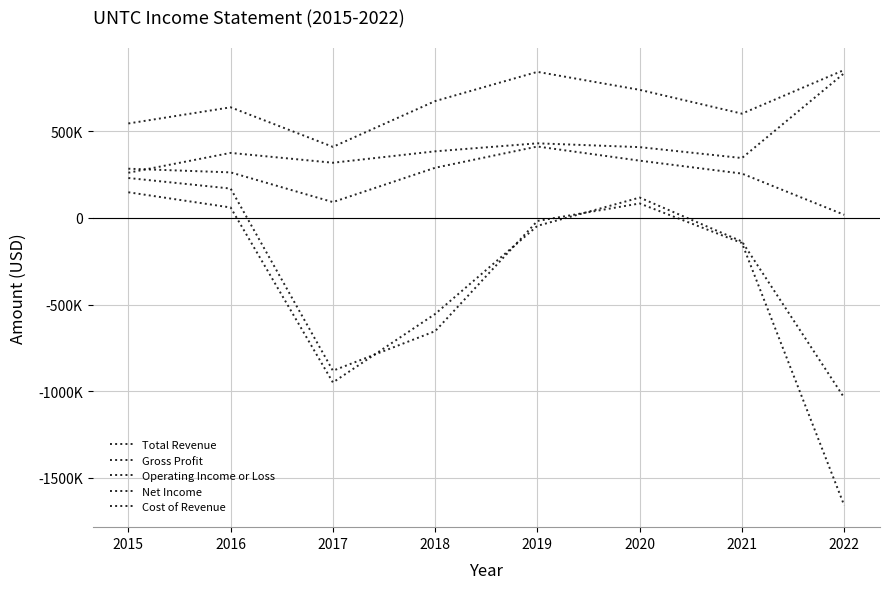

What is the value of the Cost of Revenue point at the 6th from the left?

408900